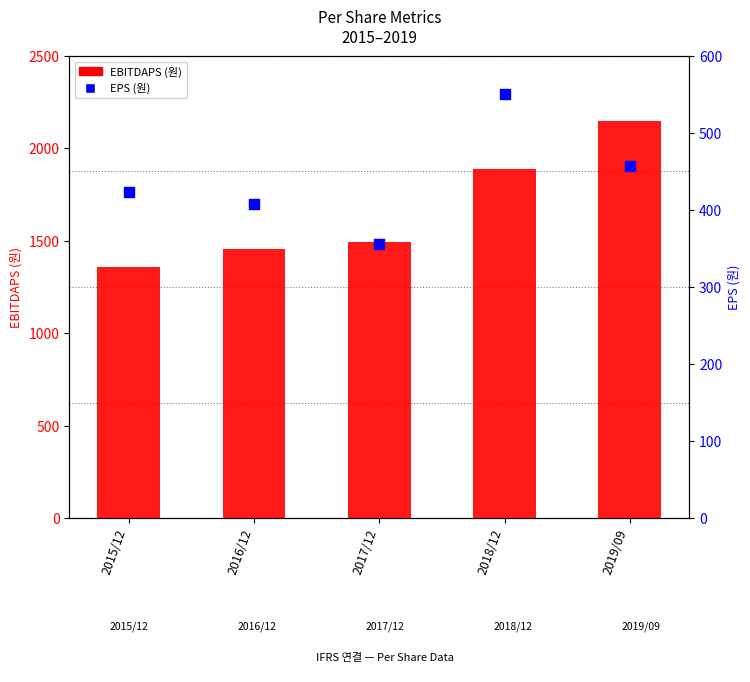

At how many categories does at least one series exceed 556?

5